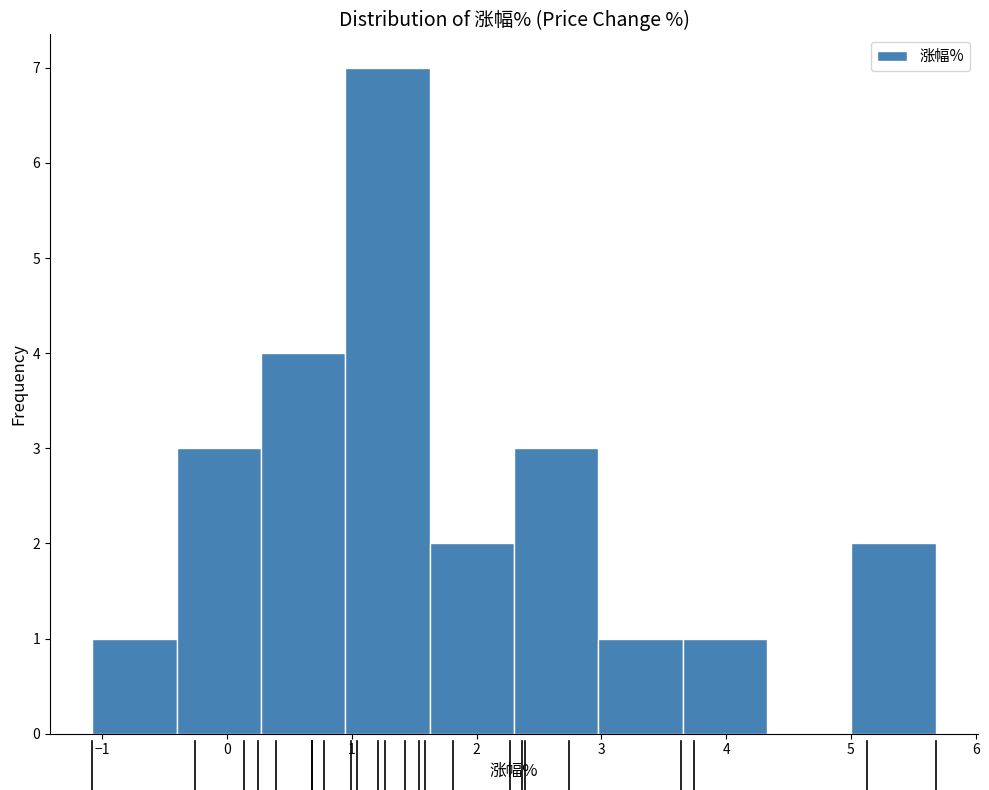

What is the height of the bar covering 5.0 to 5.7 on the x-axis? Neither the bar edges nor the heights are printed on the chart, so give them approximately, as read against the axes.

2